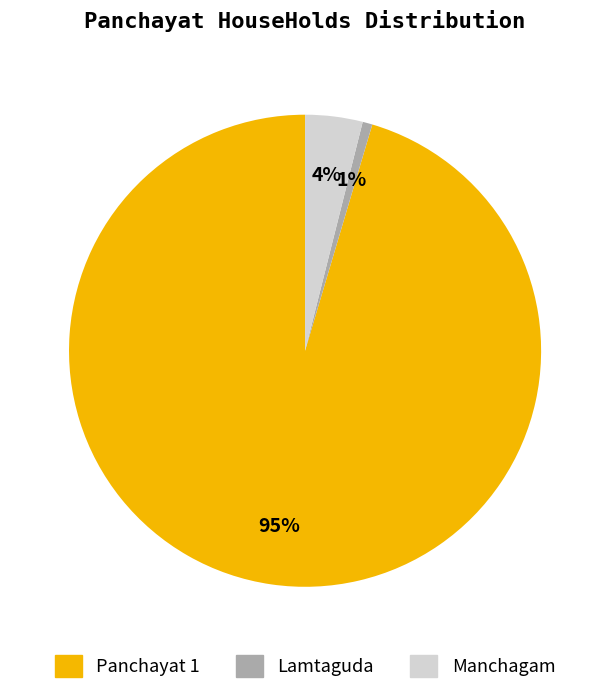

To the nearest percent, what is the average slice percentage?

33%